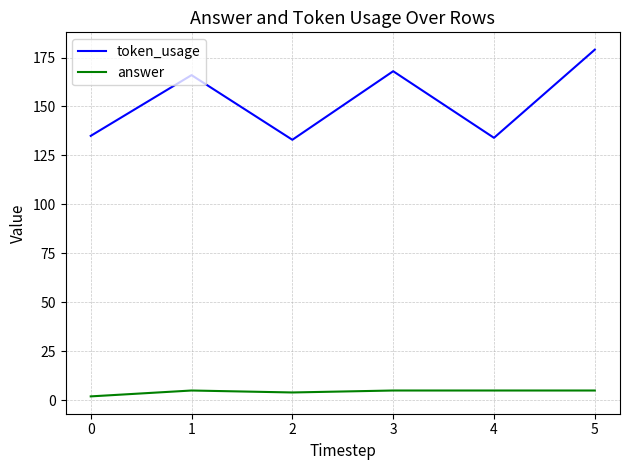

List the series in order of their overall mean, lowest first.

answer, token_usage